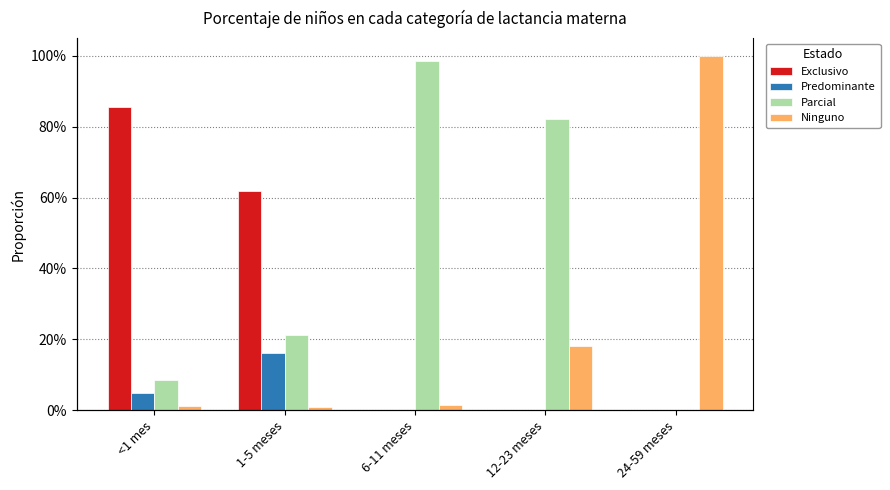

Between 1-5 meses and 12-23 meses, which series saw the biggest shift?

Exclusivo